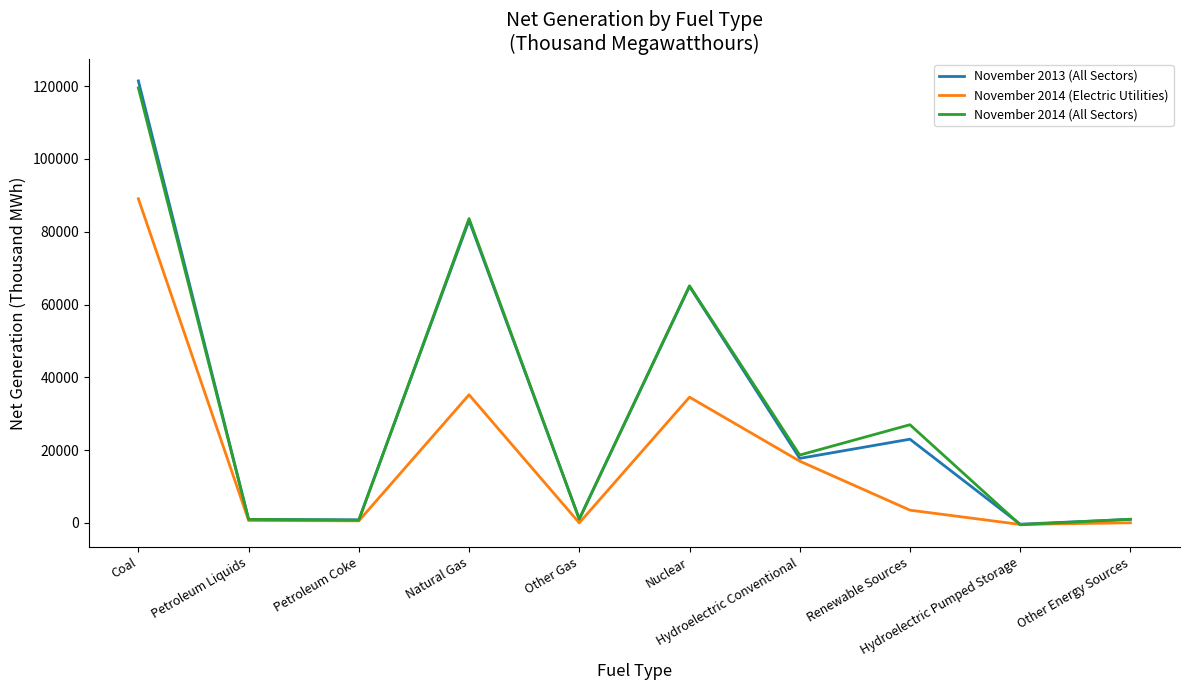

True or false: November 2013 (All Sectors) has a value of 75371 at Coal.

False